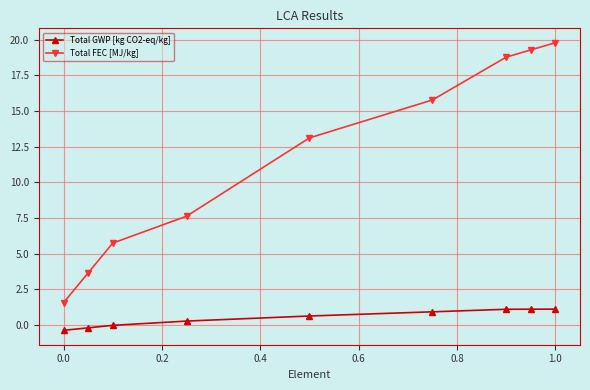

What are all the series names shown in the legend?

Total GWP [kg CO2-eq/kg], Total FEC [MJ/kg]